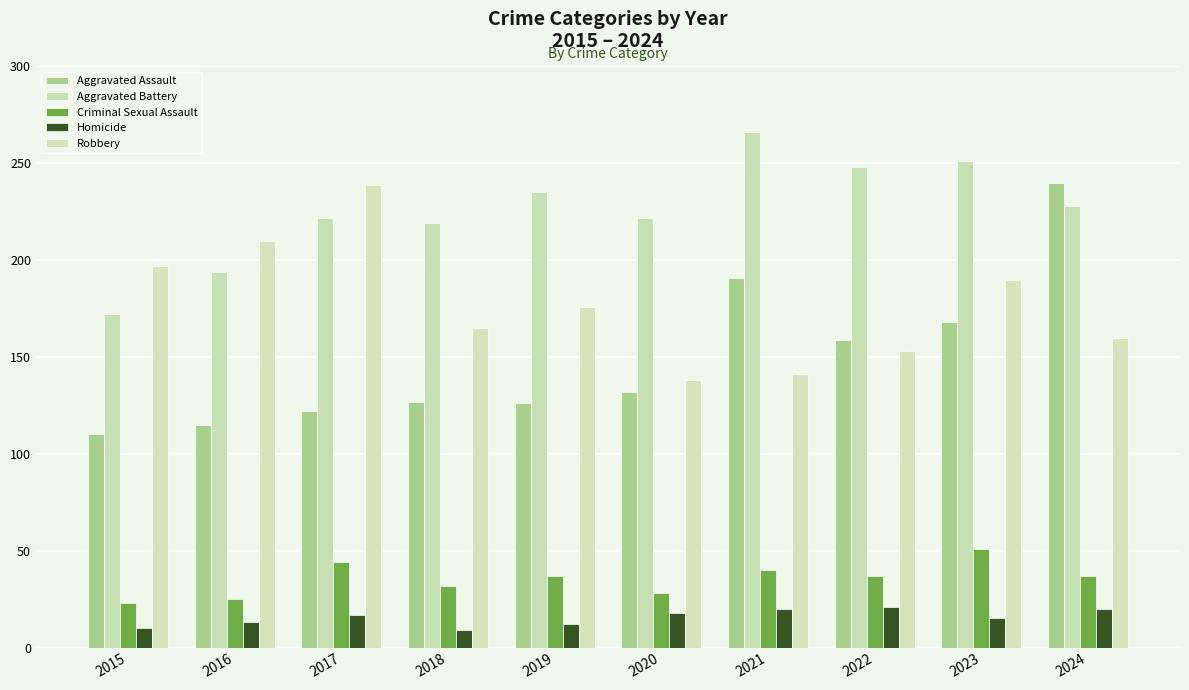

How many series are shown in this chart?

5